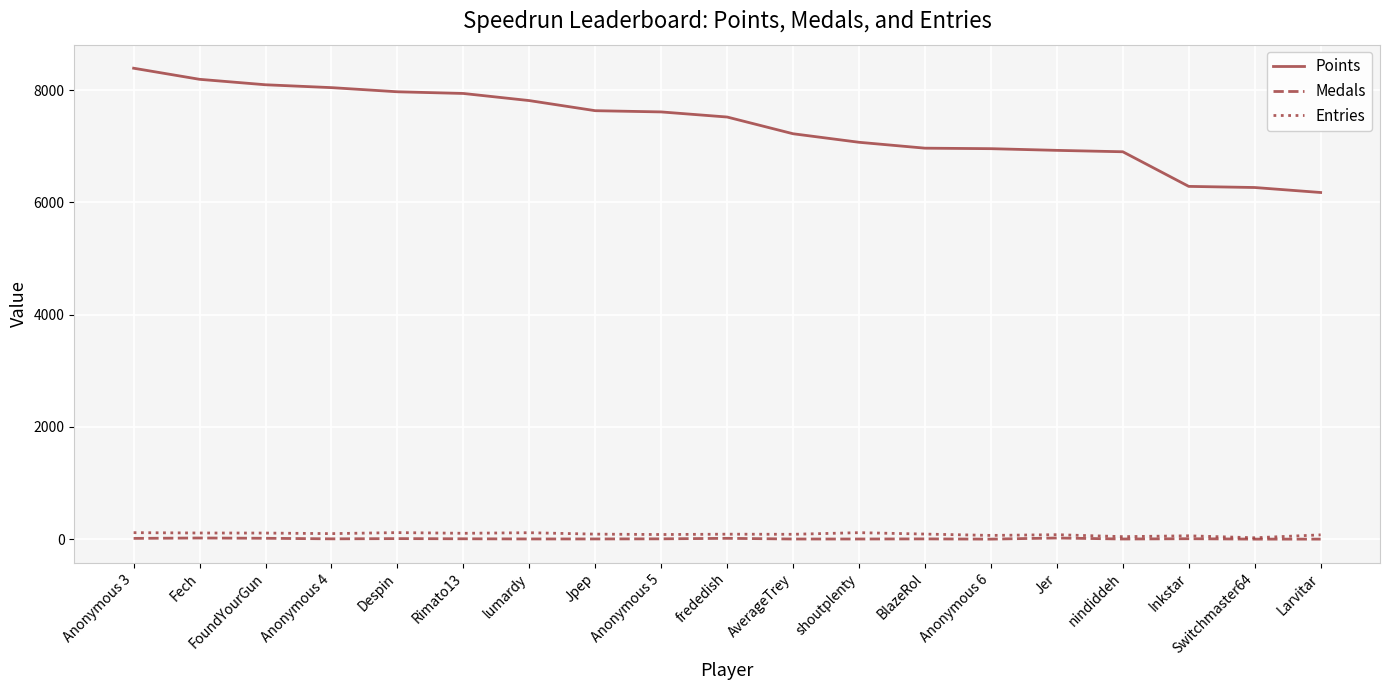

What is the difference between the highest and lowest values at Jer?

6908